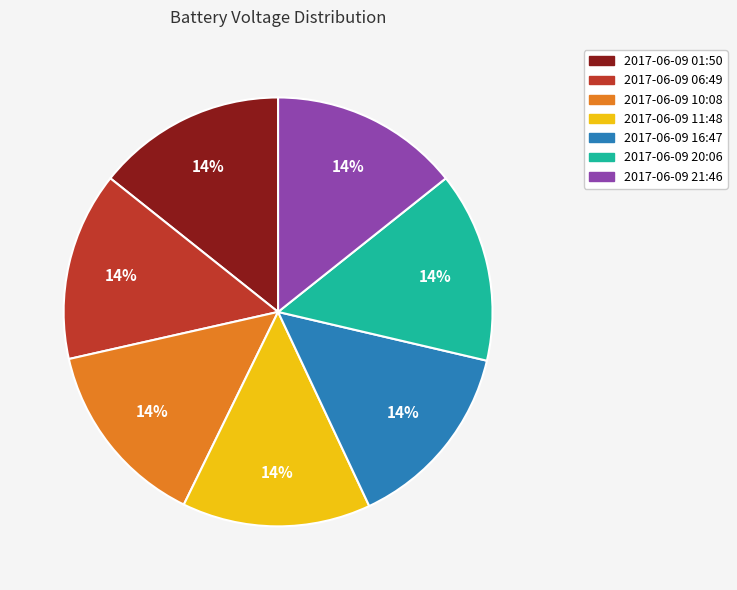

Approximately how many times larger is the value at 2017-06-09 01:50 compared to 2017-06-09 06:49?

1.0